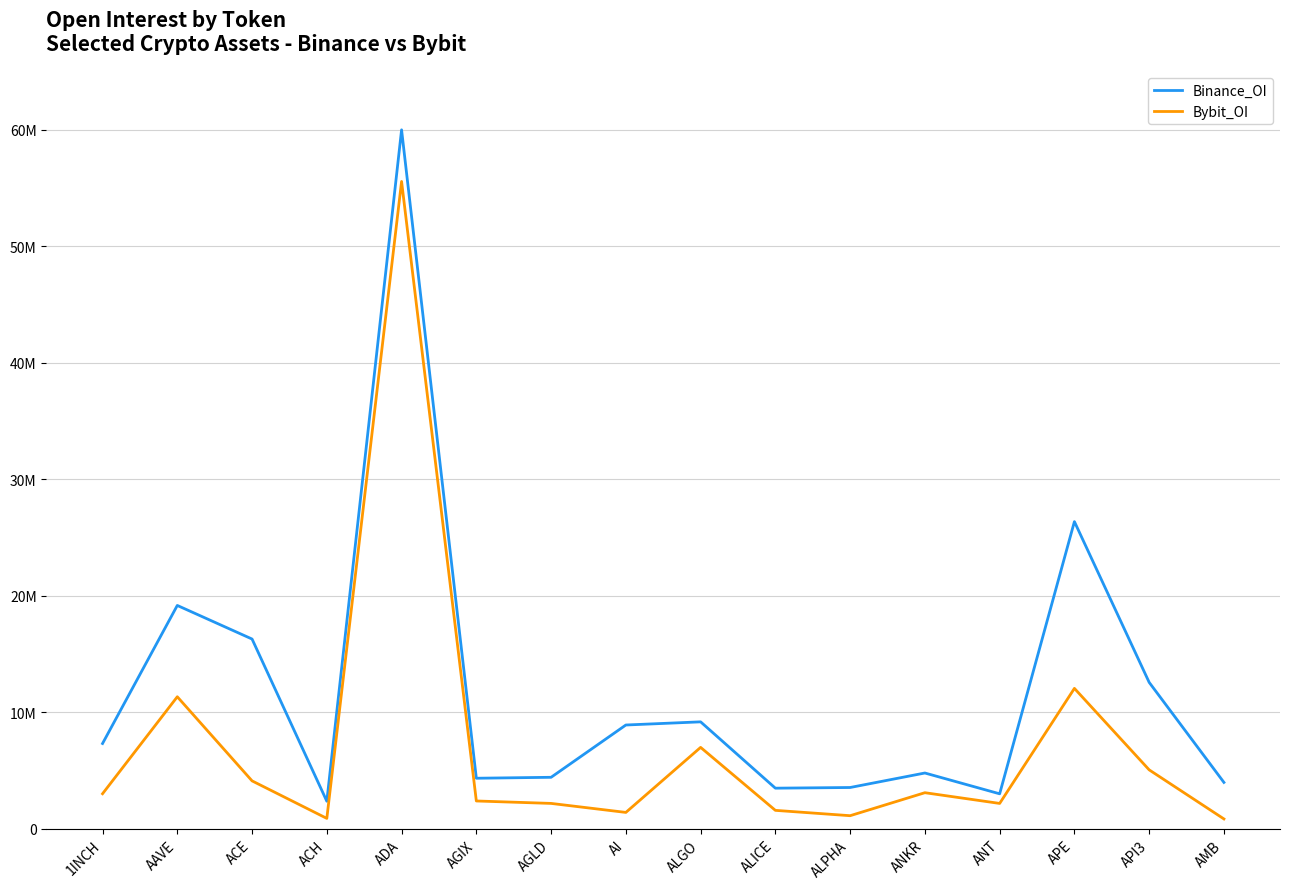

What are all the series names shown in the legend?

Binance_OI, Bybit_OI